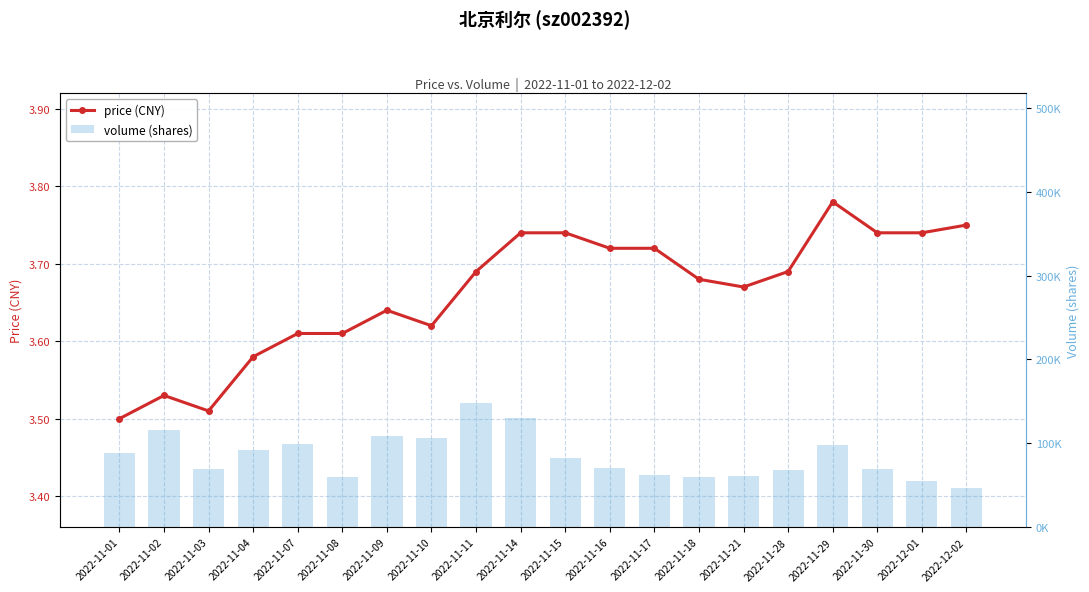

At 2022-11-15, list the series in order from largest to smallest.

volume, price